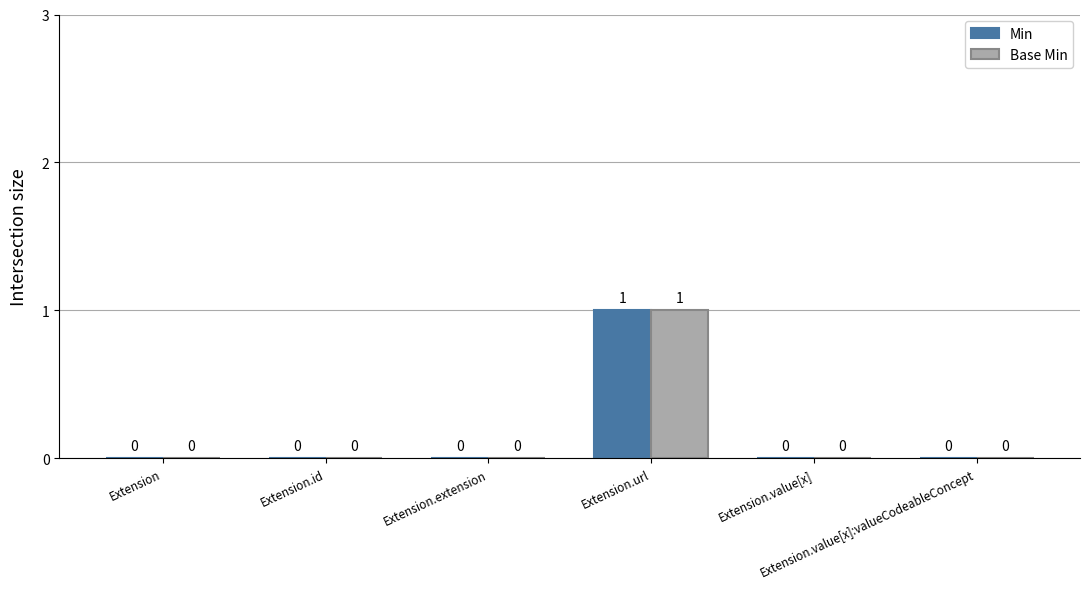

Count the number of categories in the chart.

6